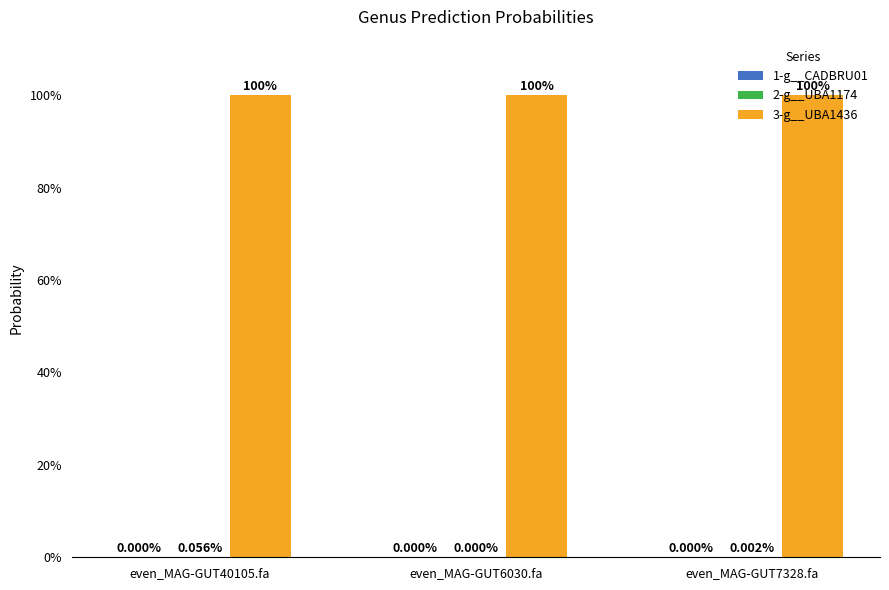

What is the average value of the 3-g__UBA1436 series?

1.0